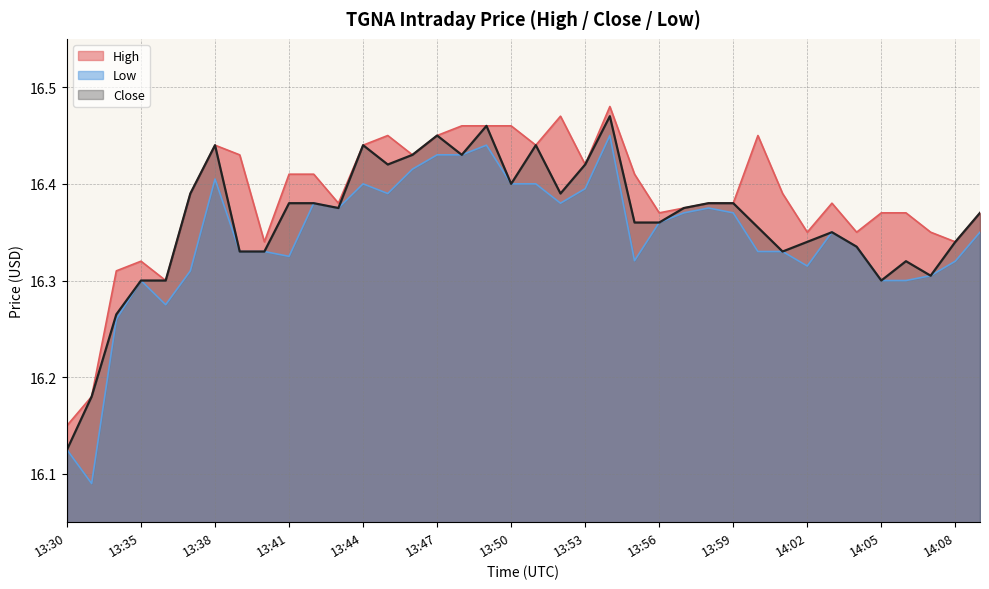

What is the difference between the High values at 13:53 and 13:34?

0.1